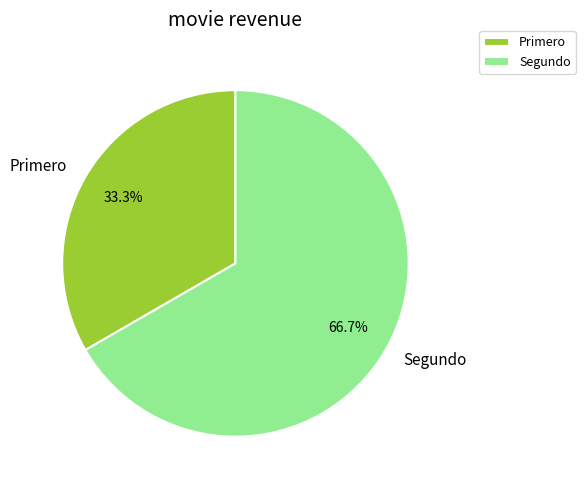

Count the number of slices in the pie.

2